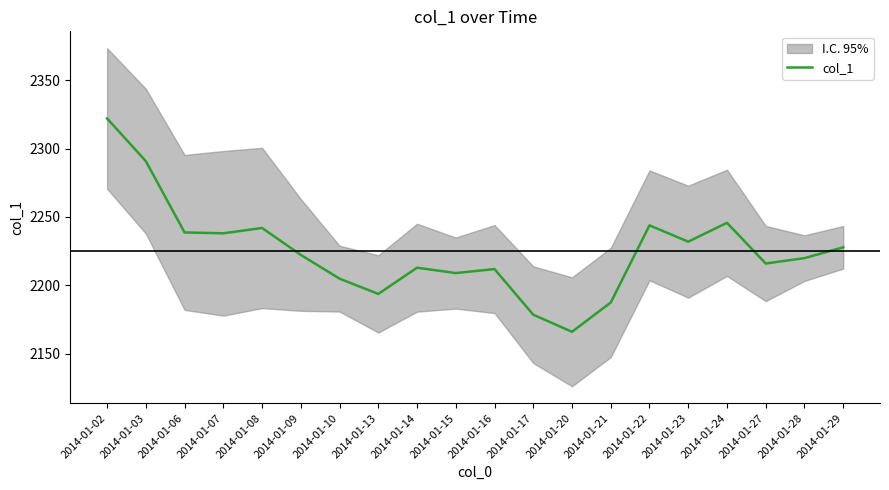

How many lines are shown in the chart?

1